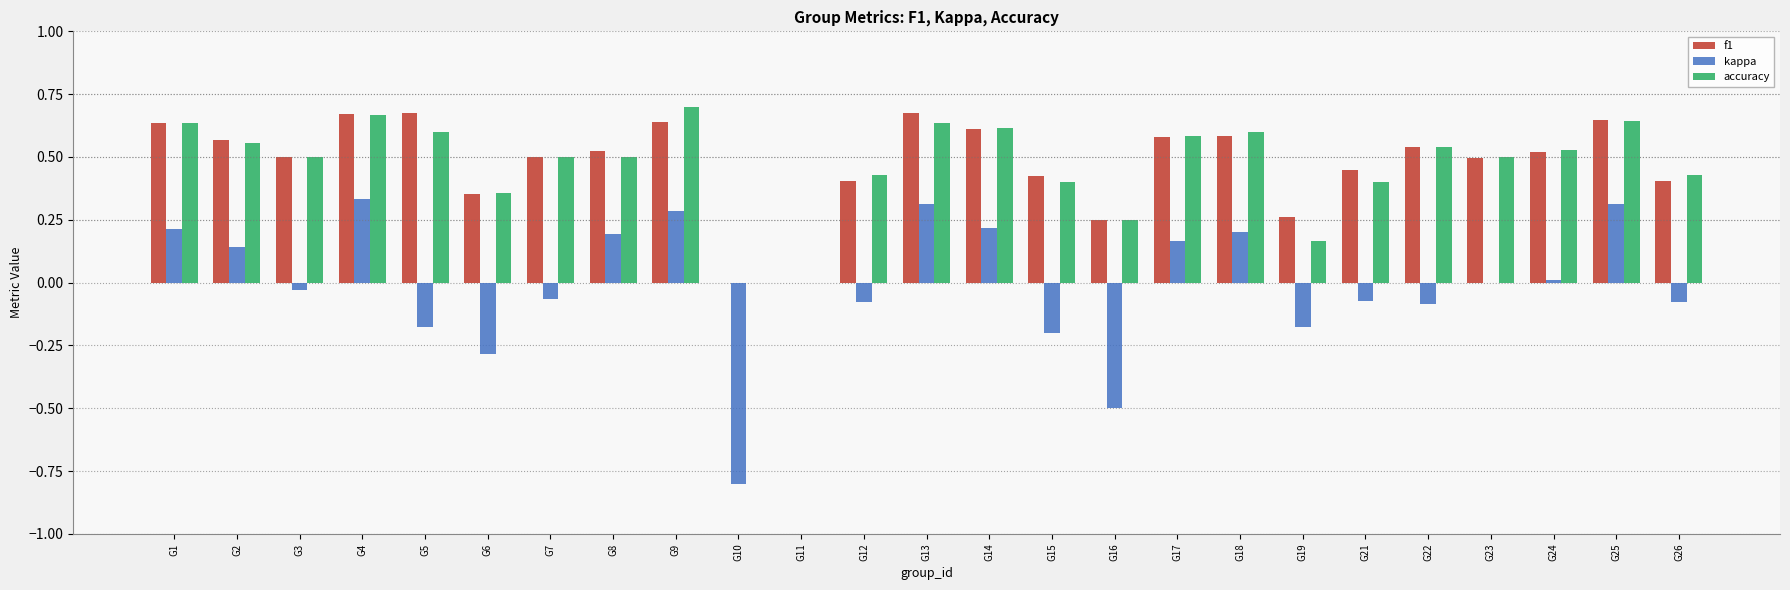

What is the sum of all accuracy values?

11.7